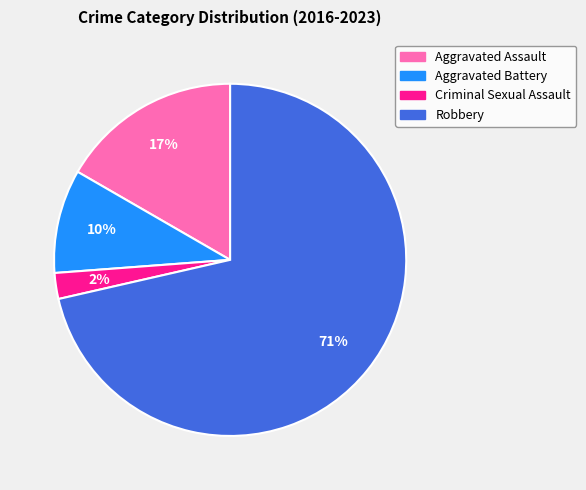

How many segments does this pie chart have?

4